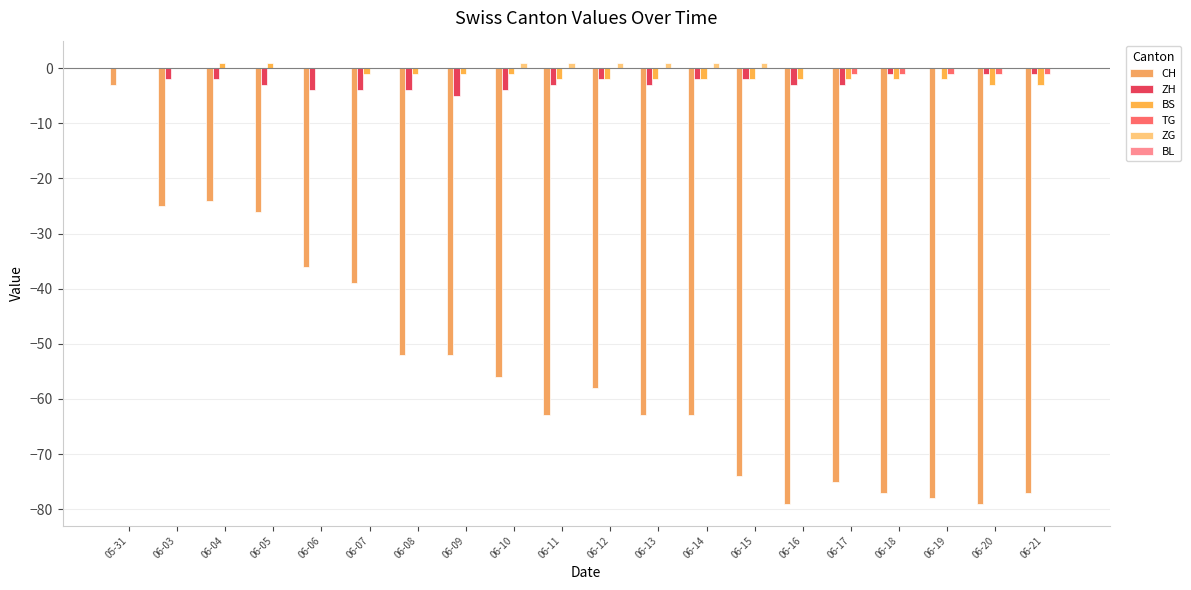

How many values in the CH series exceed -58?

9